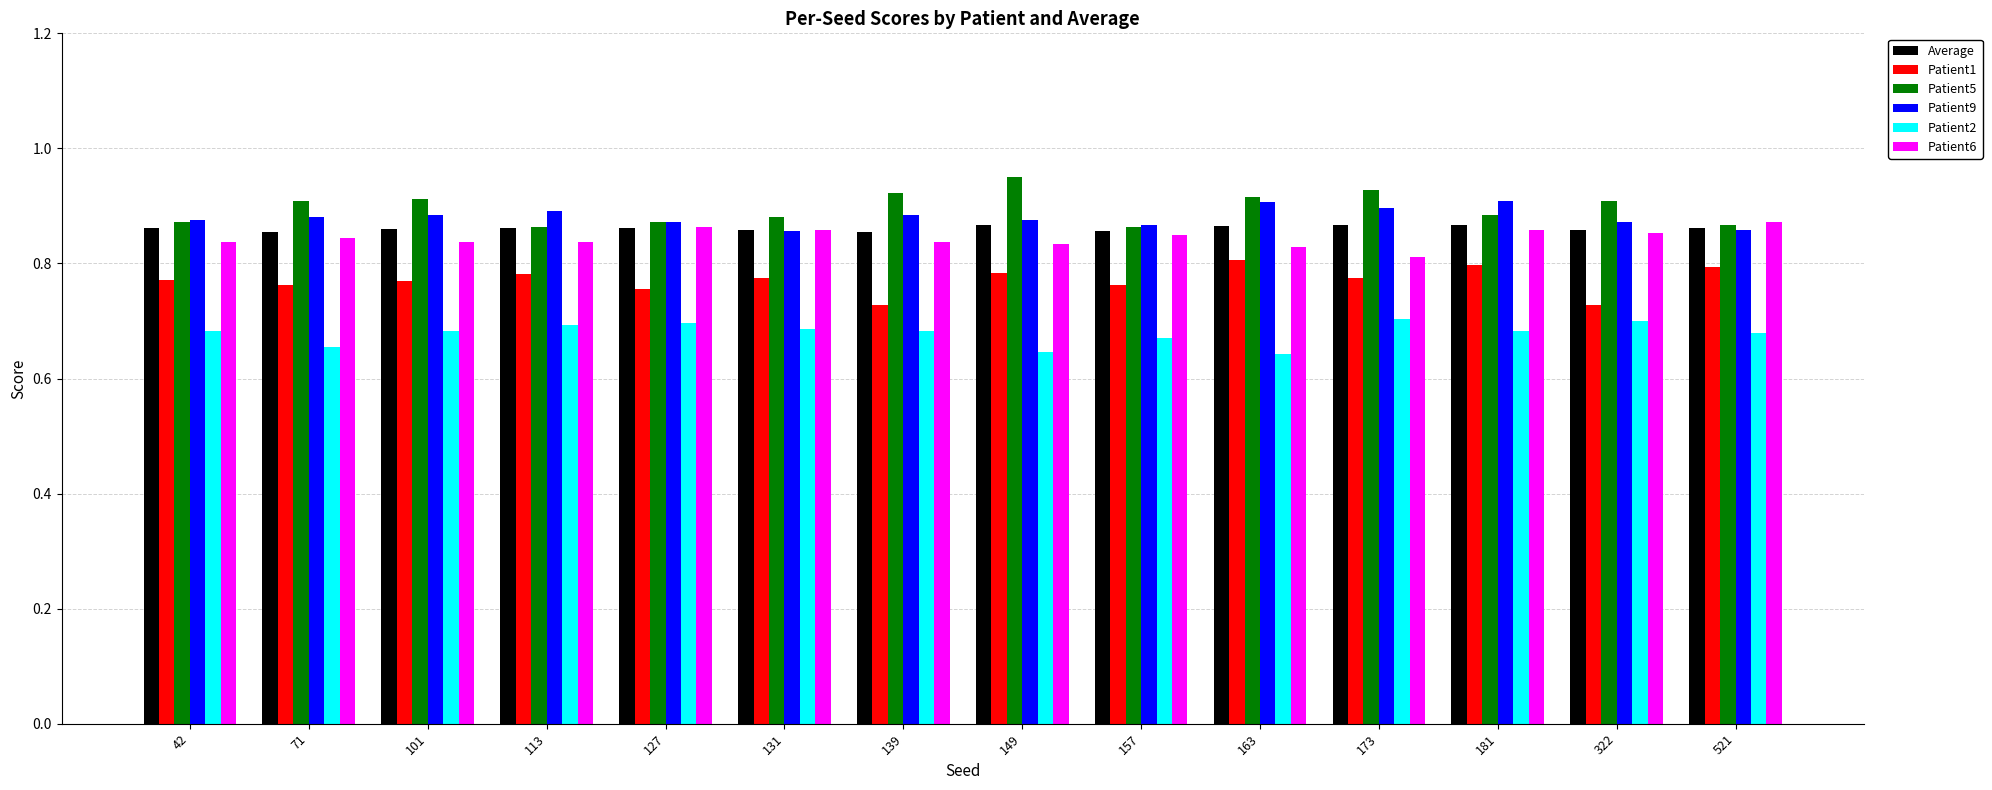

What are all the series names shown in the legend?

Average, Patient1, Patient5, Patient9, Patient2, Patient6